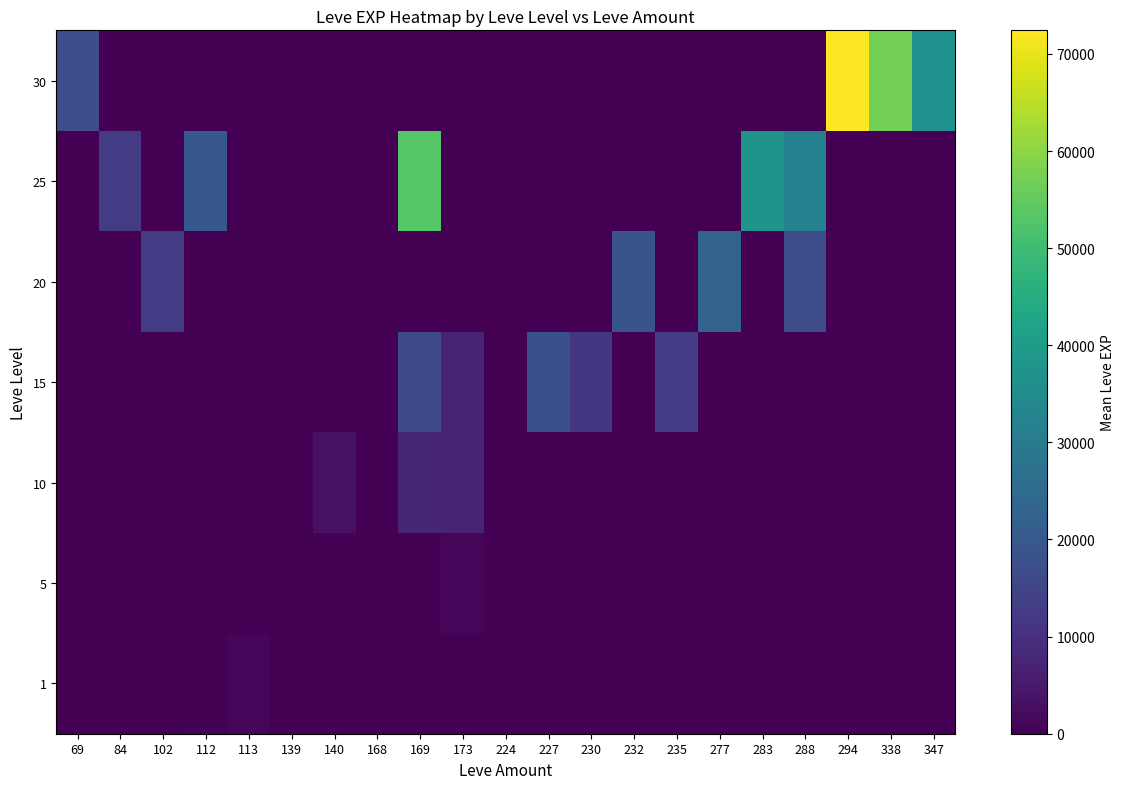

How many series are shown in this chart?

7